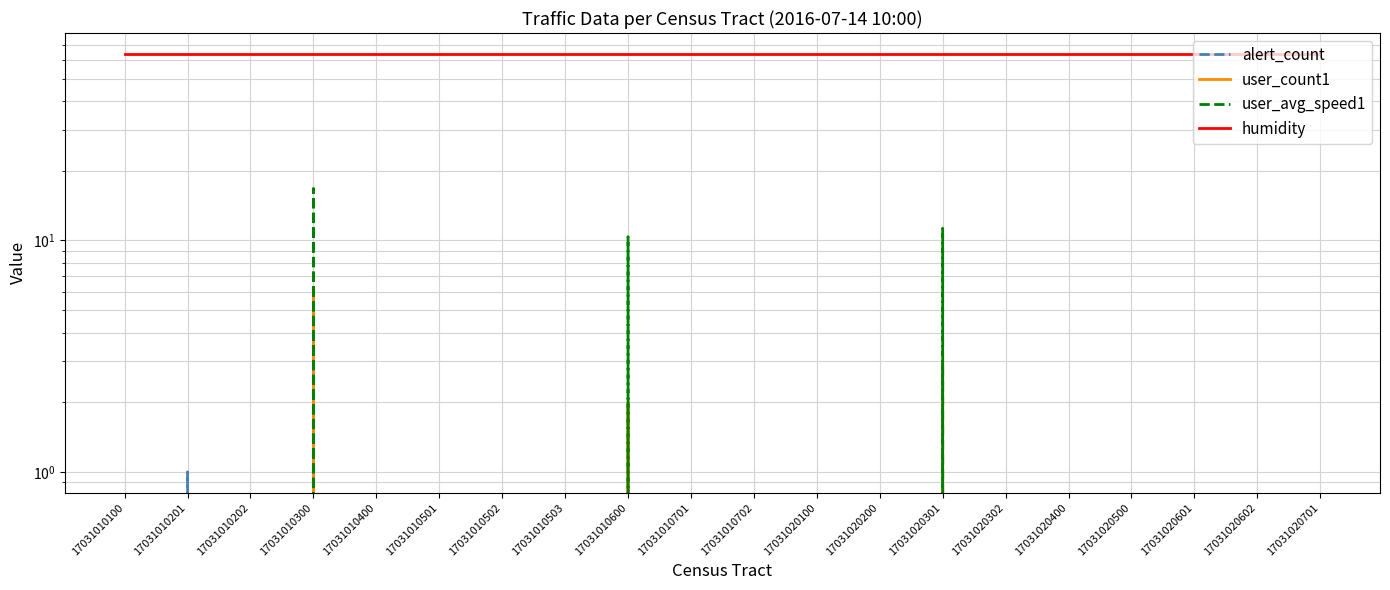

Which category has the highest value in the alert_count series?

17031010201